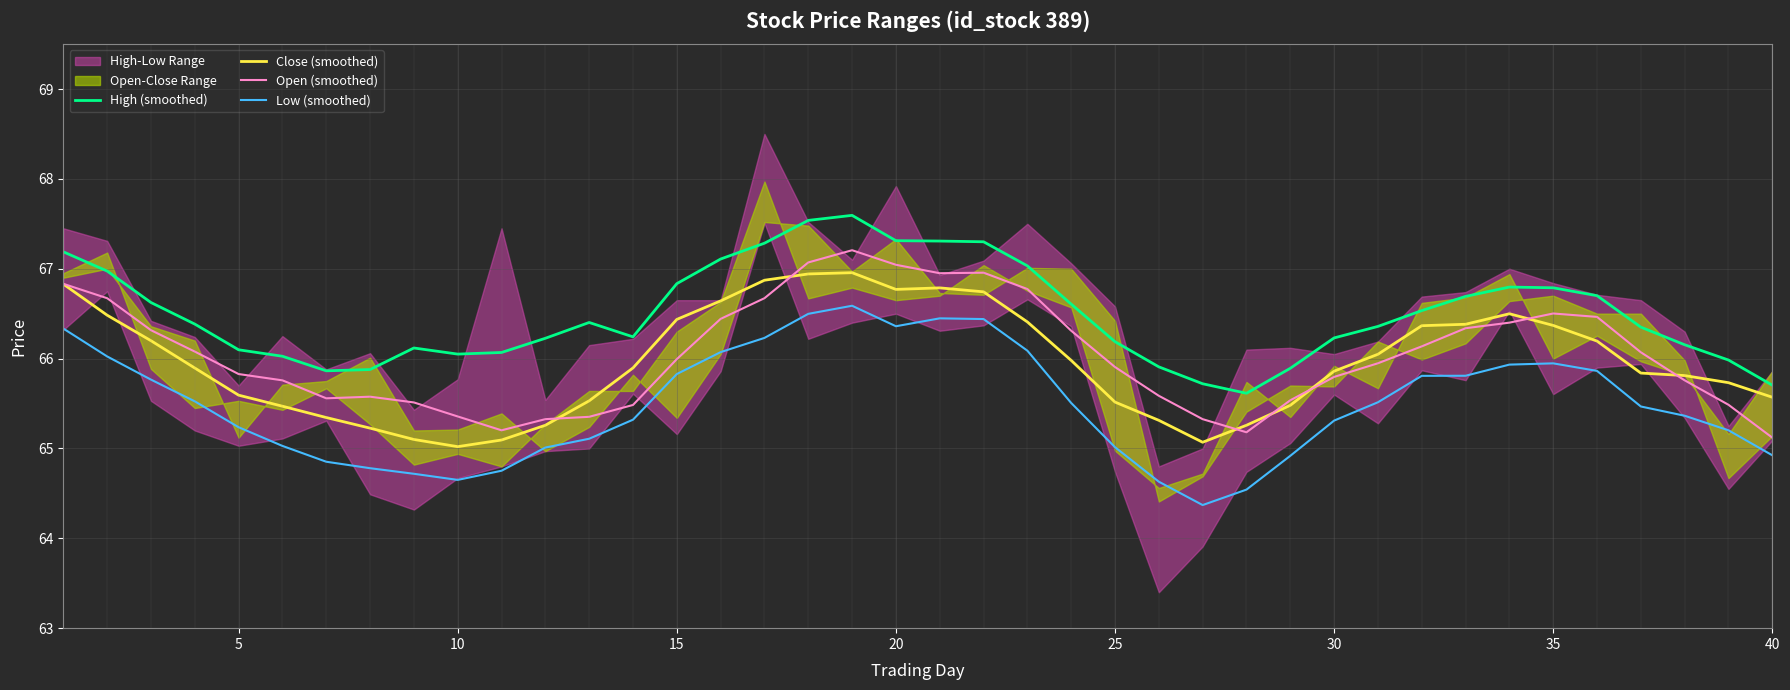

The Open (smoothed) series shows 66.5 at 35. True or false?

True